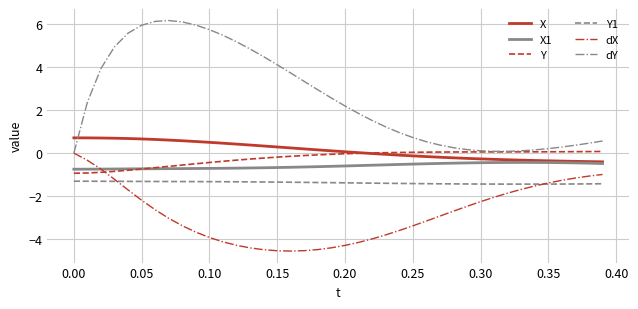

Which series has the largest total across all categories?

dY